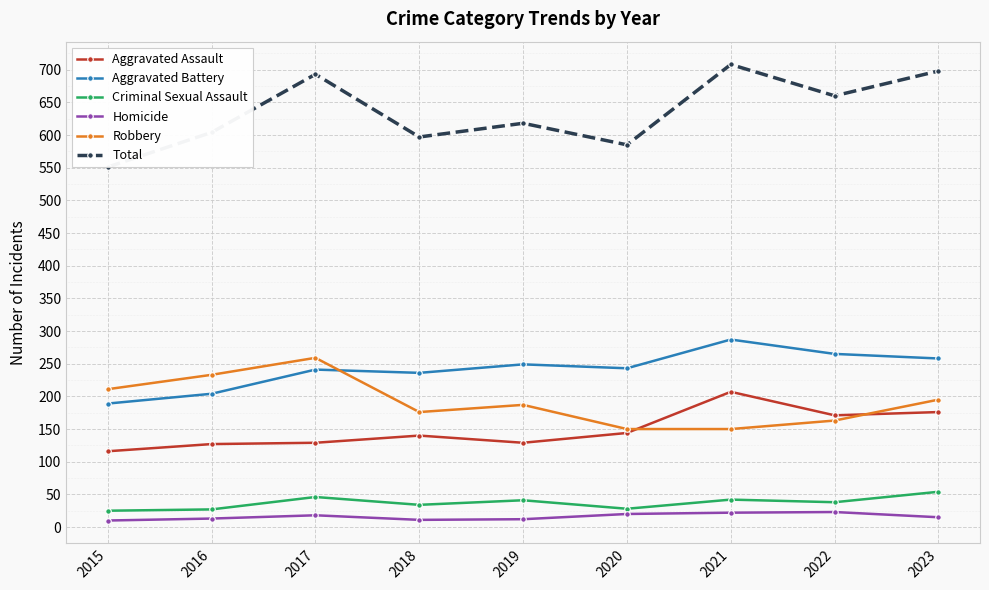

Which has a higher value, 2020 or 2018?

2020